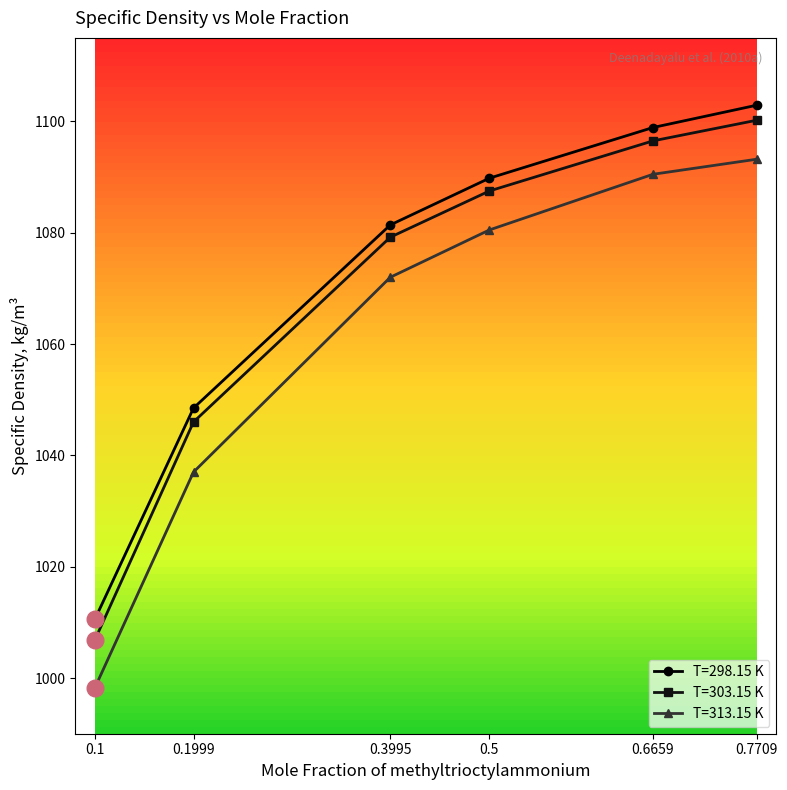

Reading left to right, extract all data points from this chart.

T=298.15 K: 0.1=1010.6	0.1999=1048.5	0.3995=1081.4	0.5=1089.8	0.6659=1098.9	0.7709=1102.9
T=303.15 K: 0.1=1006.9	0.1999=1046.0	0.3995=1079.2	0.5=1087.5	0.6659=1096.5	0.7709=1100.2
T=313.15 K: 0.1=998.3	0.1999=1037.0	0.3995=1072.0	0.5=1080.5	0.6659=1090.5	0.7709=1093.2